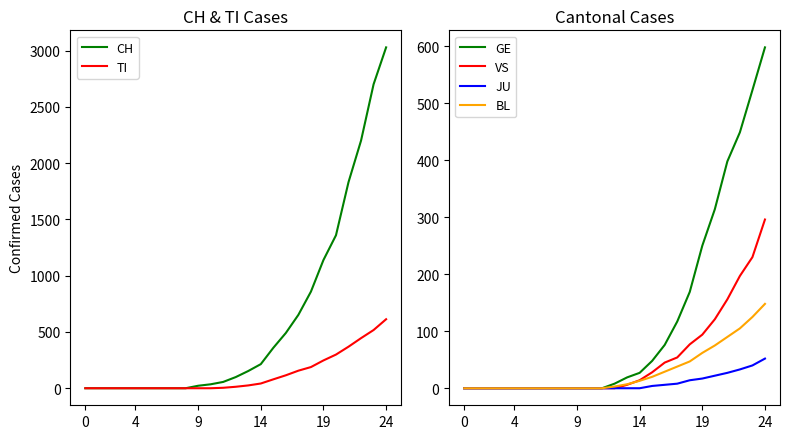

What is the label of the 9th point from the left?

8